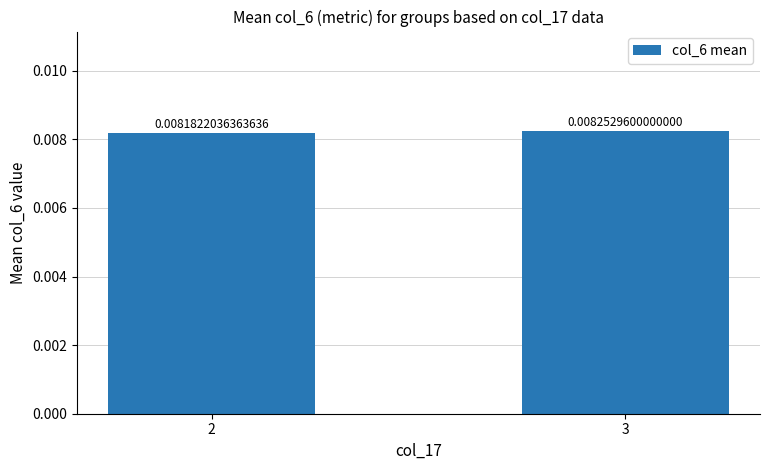

Rank the categories by value from lowest to highest.

2, 3